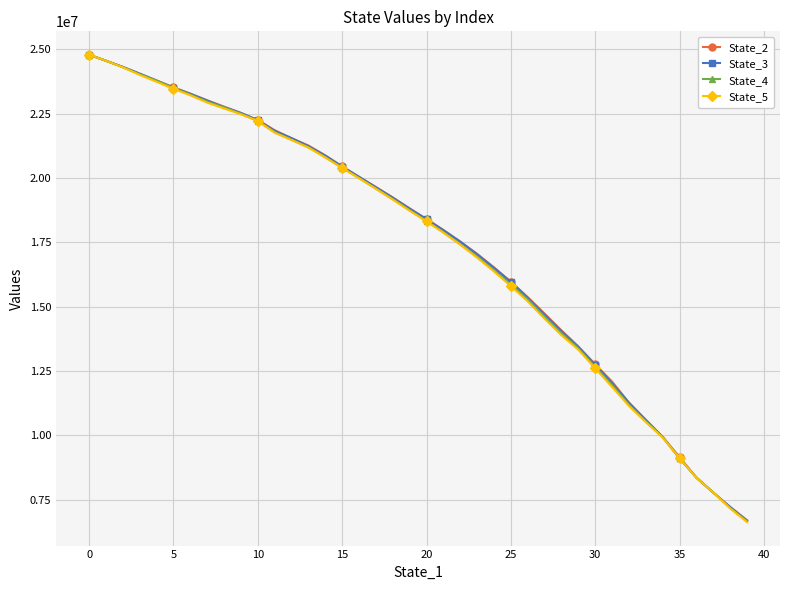

What is the value of the State_5 point at the 33rd from the left?

11139786.3